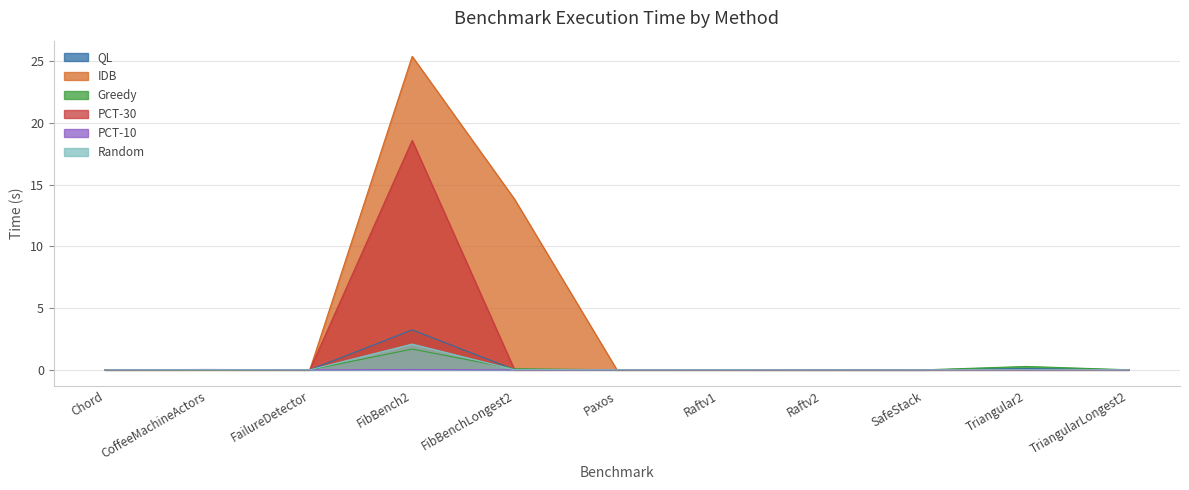

How many intersections are there between PCT-30 and QL?

4